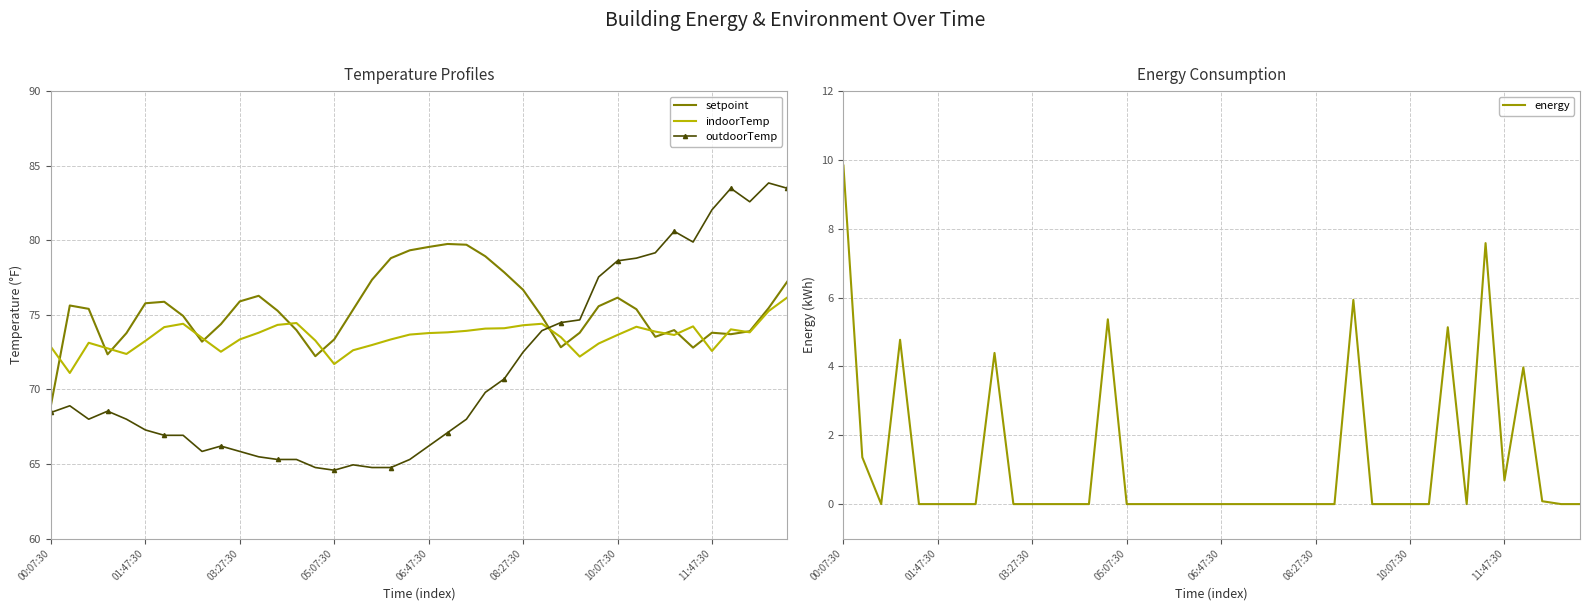

What are all the series names shown in the legend?

setpoint, indoorTemp, outdoorTemp, energy